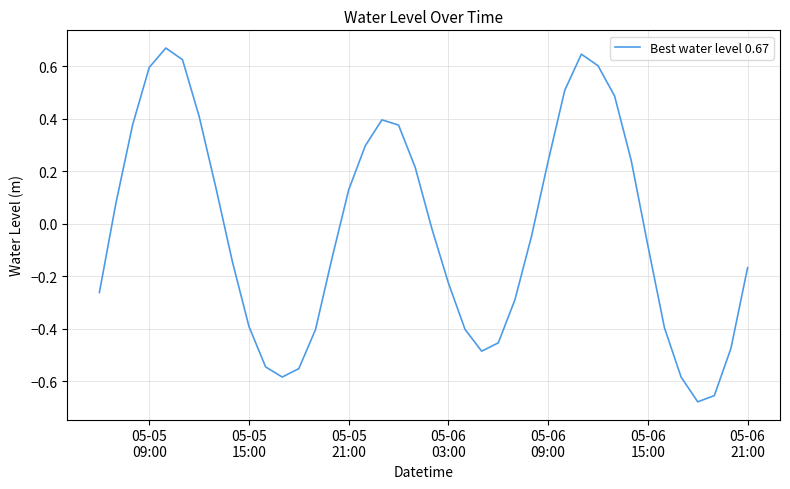

What is the difference between the maximum and minimum values?

1.3